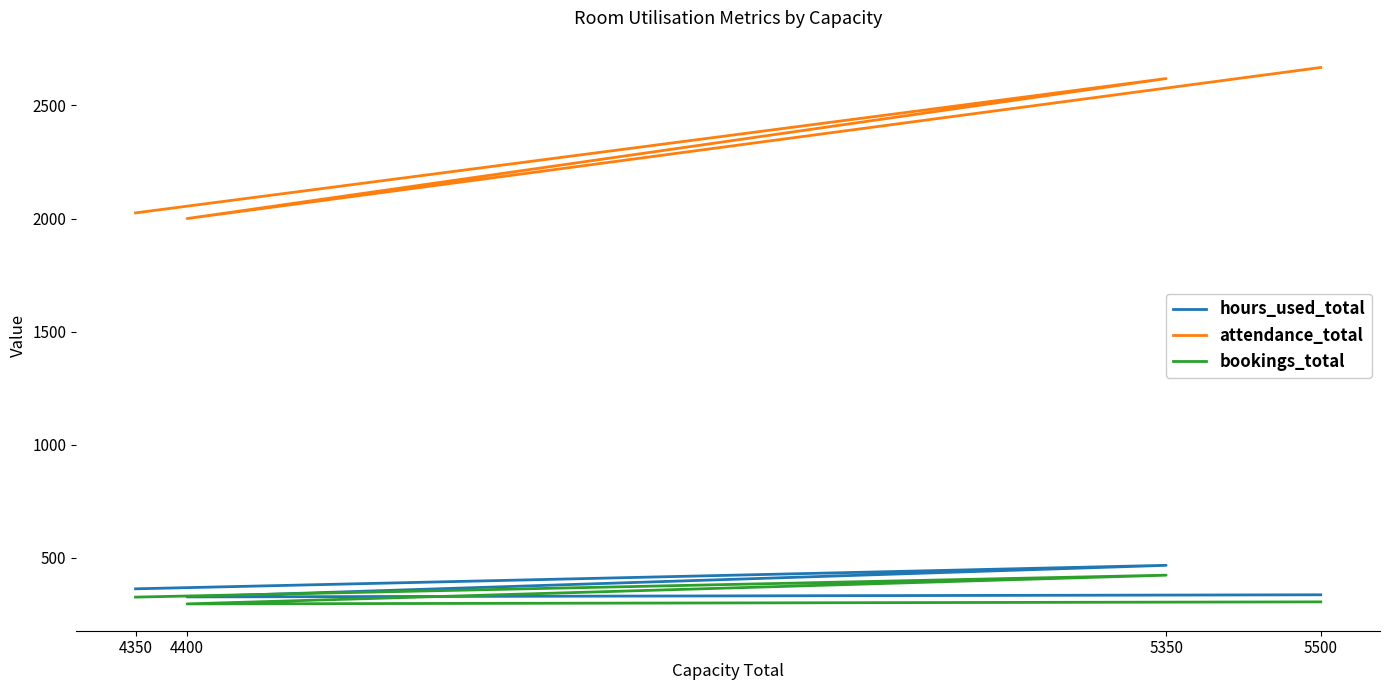

Reading left to right, list all the values displayed in this chart.

hours_used_total: 5500=336.3	4400=326.9	5350=466.6	4350=362.7
attendance_total: 5500=2668.0	4400=2000.0	5350=2619.0	4350=2025.0
bookings_total: 5500=305.0	4400=296.0	5350=423.0	4350=326.0